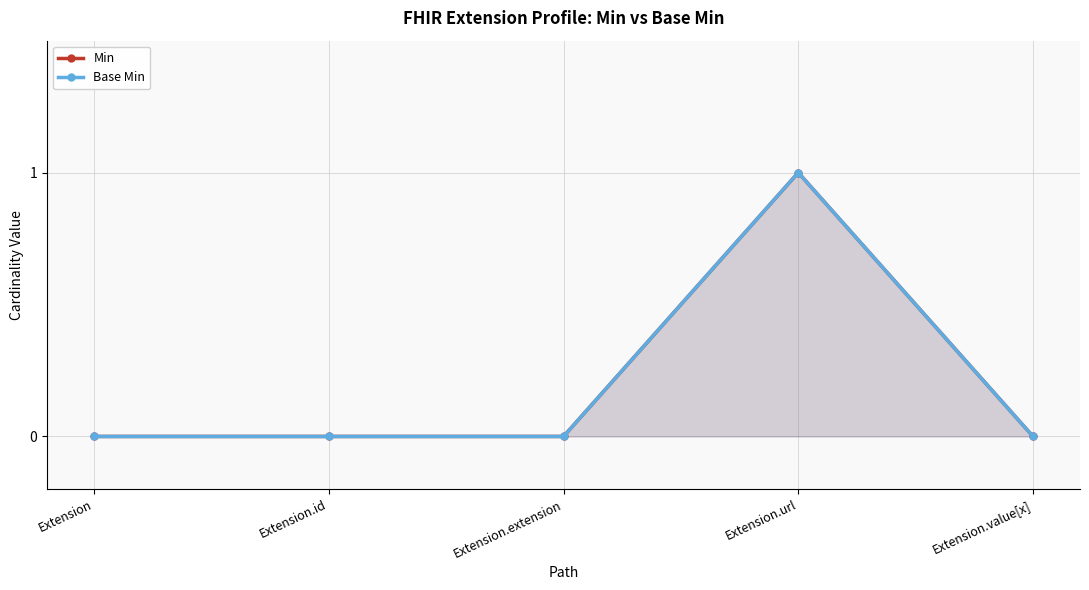

At how many categories does at least one series exceed 0?

1